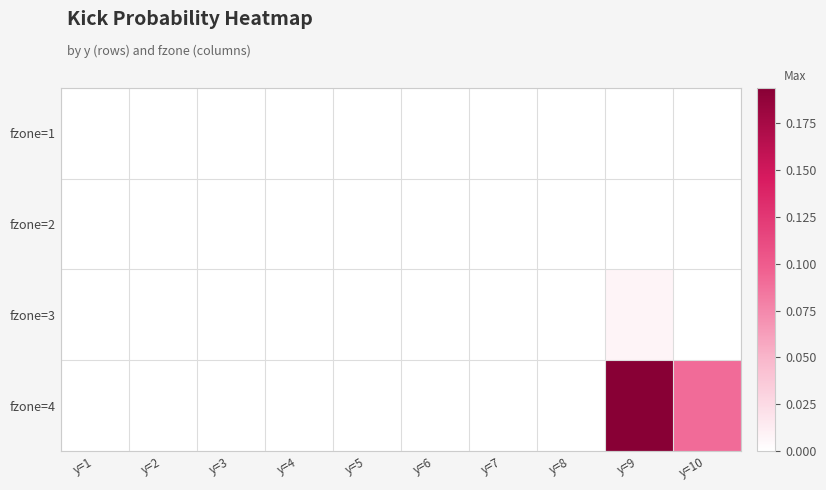

Reading left to right, extract all data points from this chart.

fzone=1: y=1=0.0	y=2=0.0	y=3=0.0	y=4=0.0	y=5=0.0	y=6=0.0	y=7=0.0	y=8=0.0	y=9=0.0	y=10=0.0
fzone=2: y=1=0.0	y=2=0.0	y=3=0.0	y=4=0.0	y=5=0.0	y=6=0.0	y=7=0.0	y=8=0.0	y=9=0.0	y=10=0.0
fzone=3: y=1=0.0	y=2=0.0	y=3=0.0	y=4=0.0	y=5=0.0	y=6=0.0	y=7=0.0	y=8=0.0	y=9=0.0	y=10=0.0
fzone=4: y=1=0.0	y=2=0.0	y=3=0.0	y=4=0.0	y=5=0.0	y=6=0.0	y=7=0.0	y=8=0.0	y=9=0.2	y=10=0.1